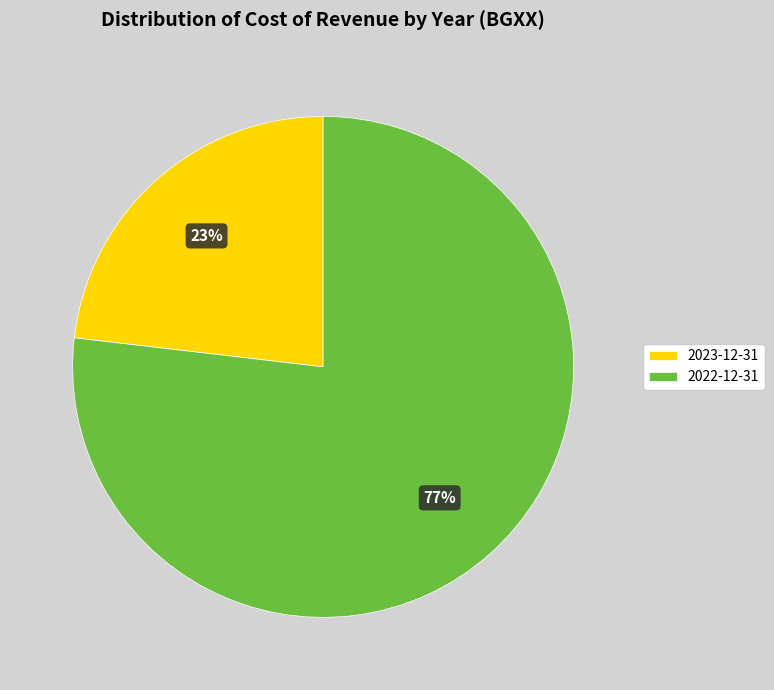

To the nearest percent, what percentage of the pie is 2022-12-31?

77%